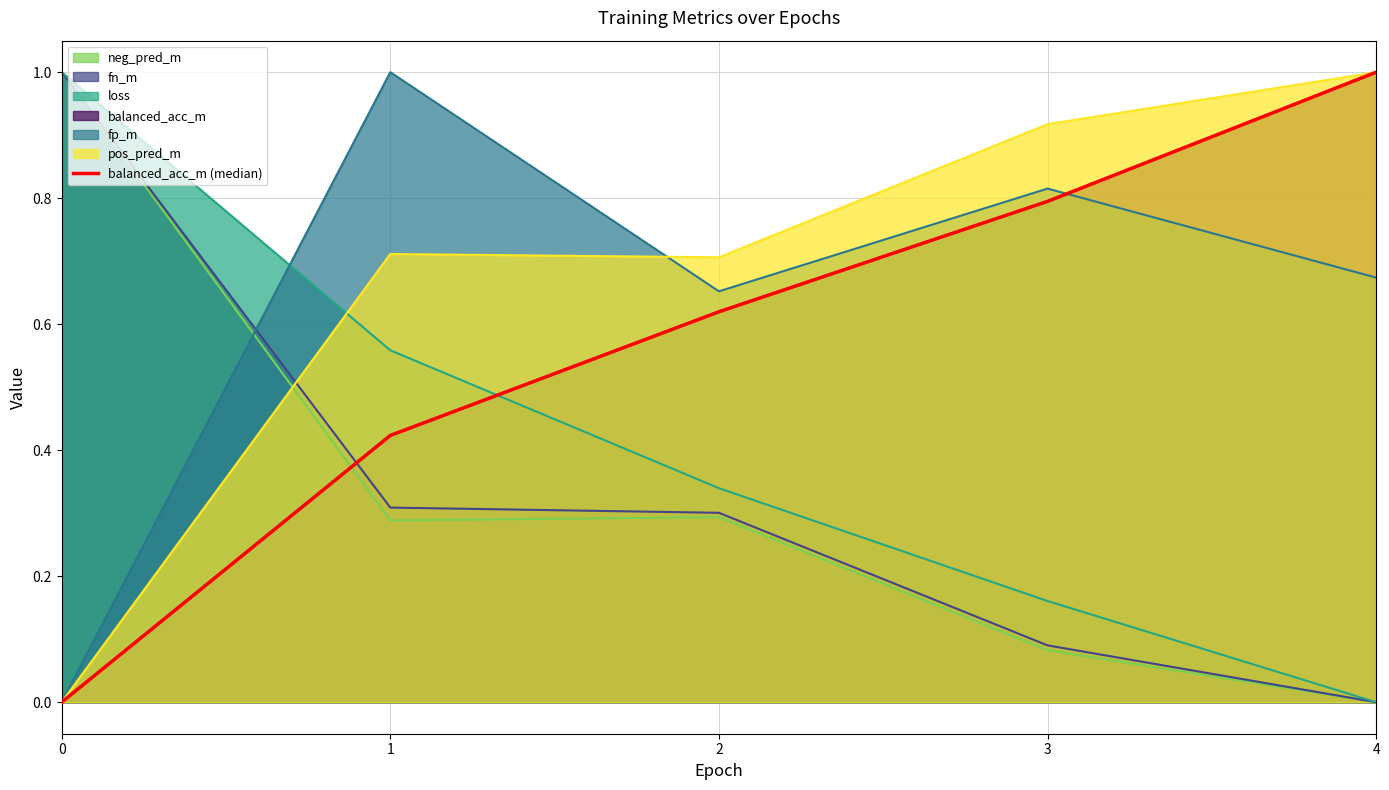

Reading left to right, list all the values displayed in this chart.

0=0.0	1=0.4	2=0.6	3=0.8	4=1.0